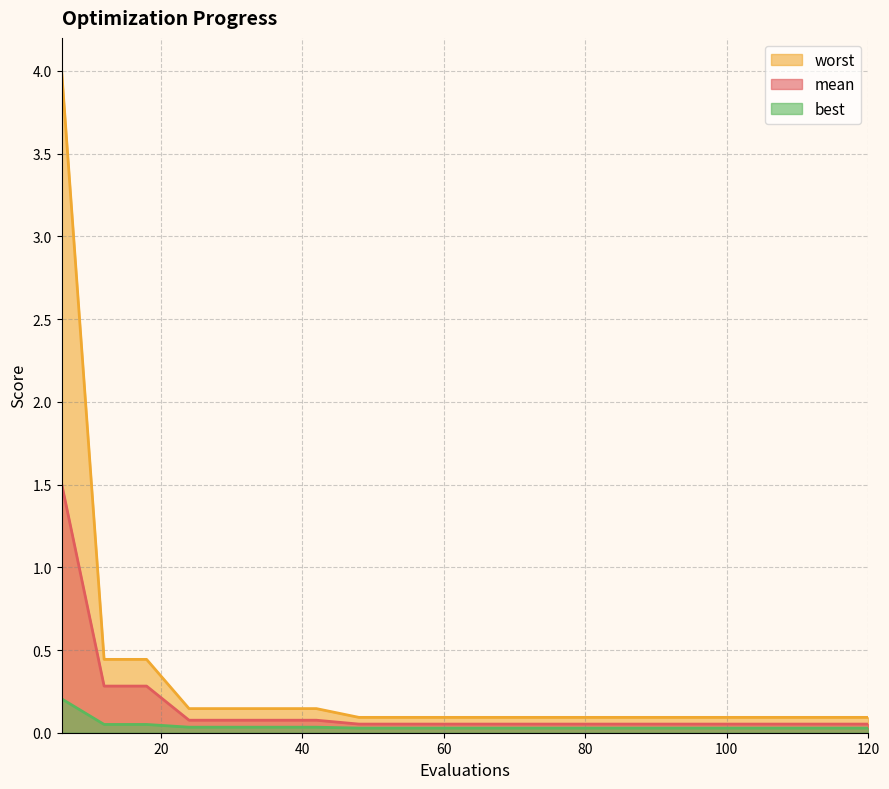

The value of mean at 6 is 1.5. True or false?

True